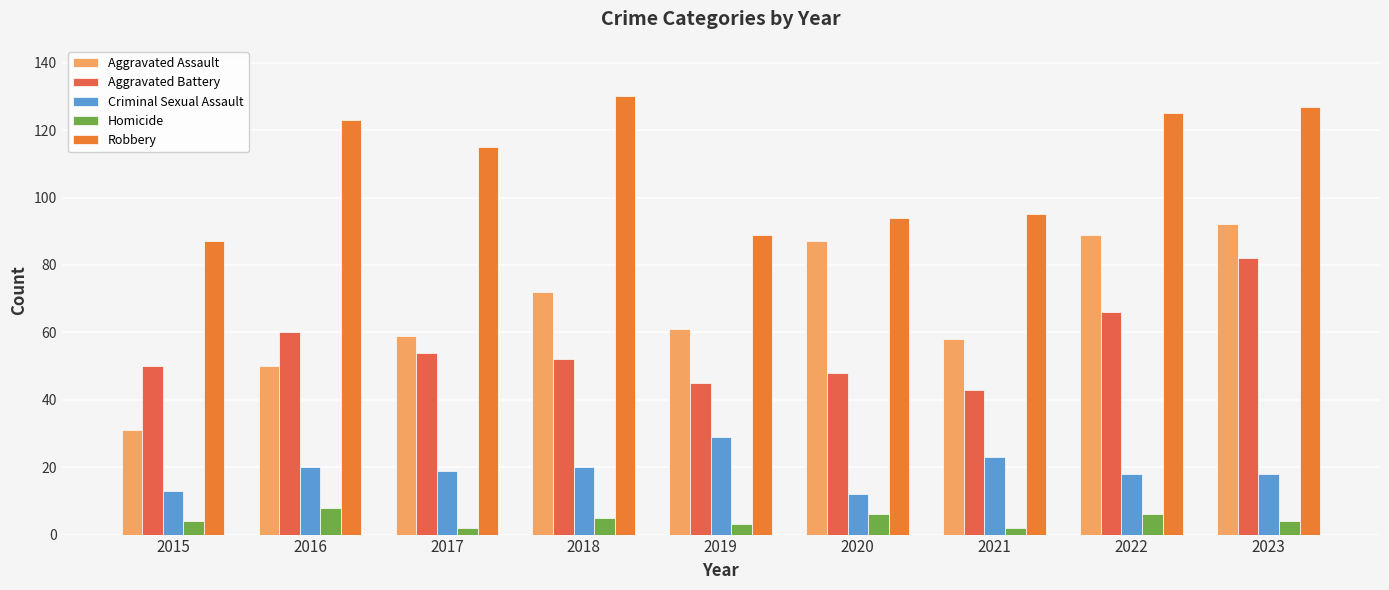

How many data points does each series have?

9